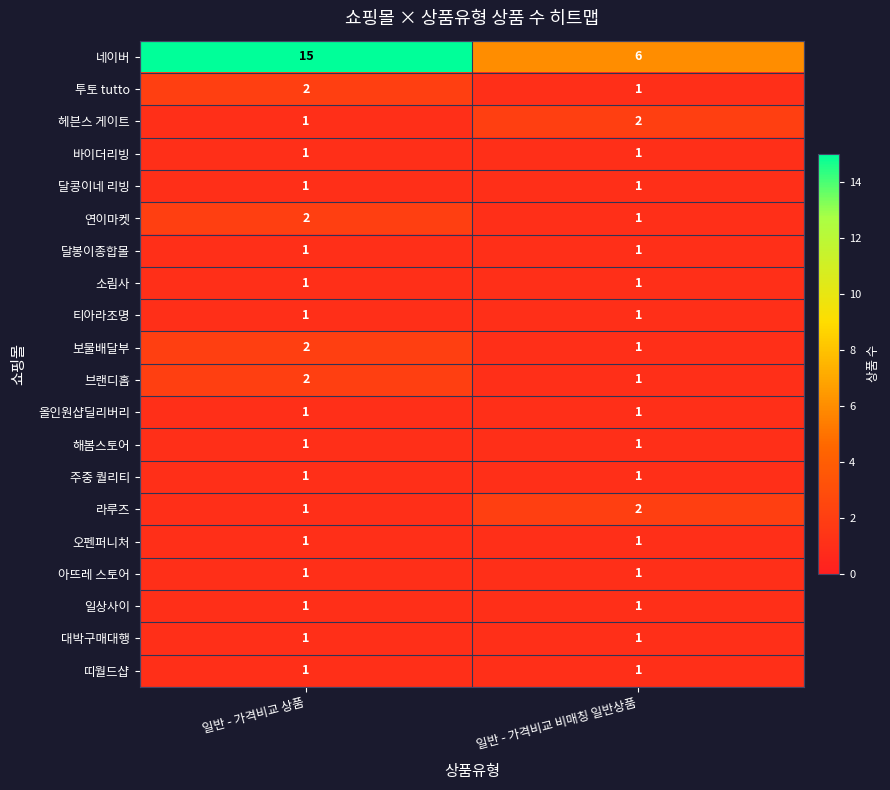

Rank the categories by 헤븐스 게이트 value from highest to lowest.

일반 - 가격비교 비매칭 일반상품, 일반 - 가격비교 상품